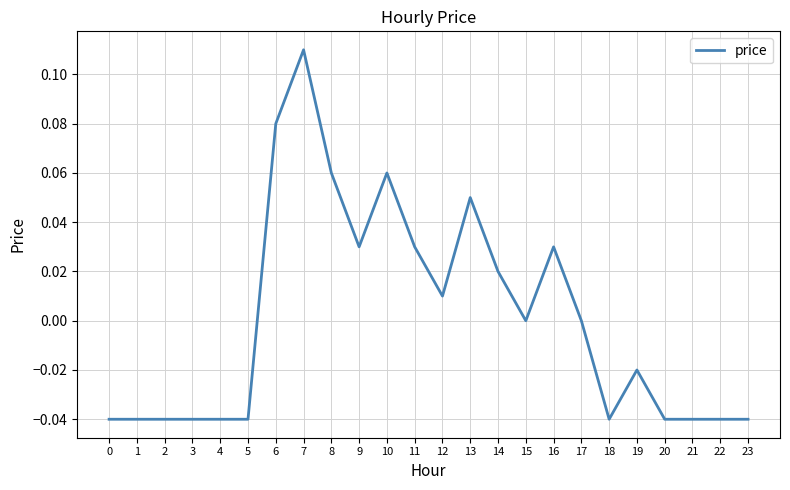

Between 4 and 10, which is larger?

10